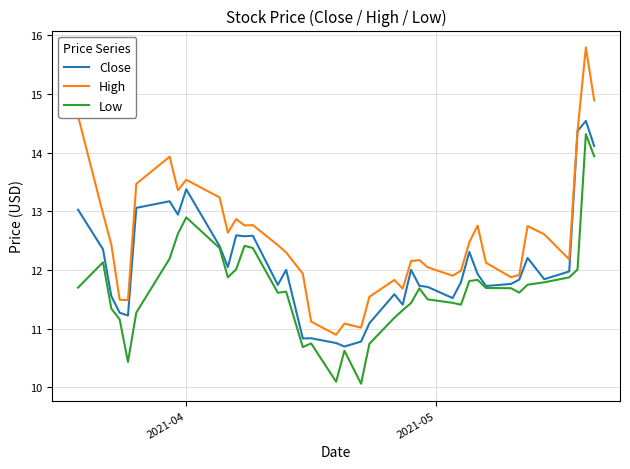

Which series has the widest spread of values?

High